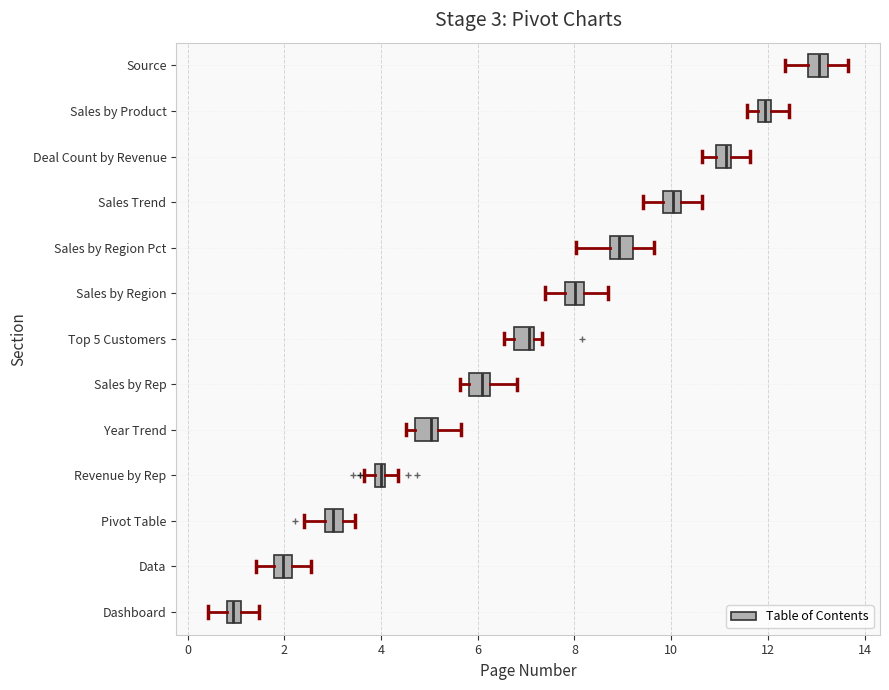

Which box's median line is the furthest to the left?

Dashboard